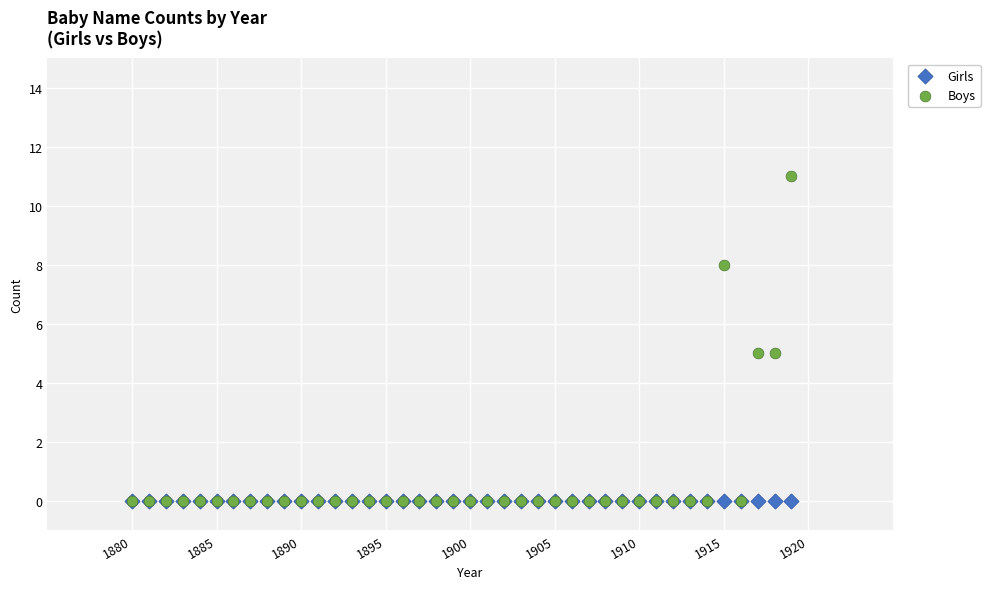

What are all the series names shown in the legend?

Girls, Boys